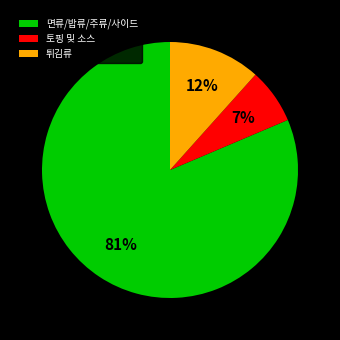

Rank the categories by value from lowest to highest.

토핑 및 소스, 튀김류, 면류/밥류/주류/사이드